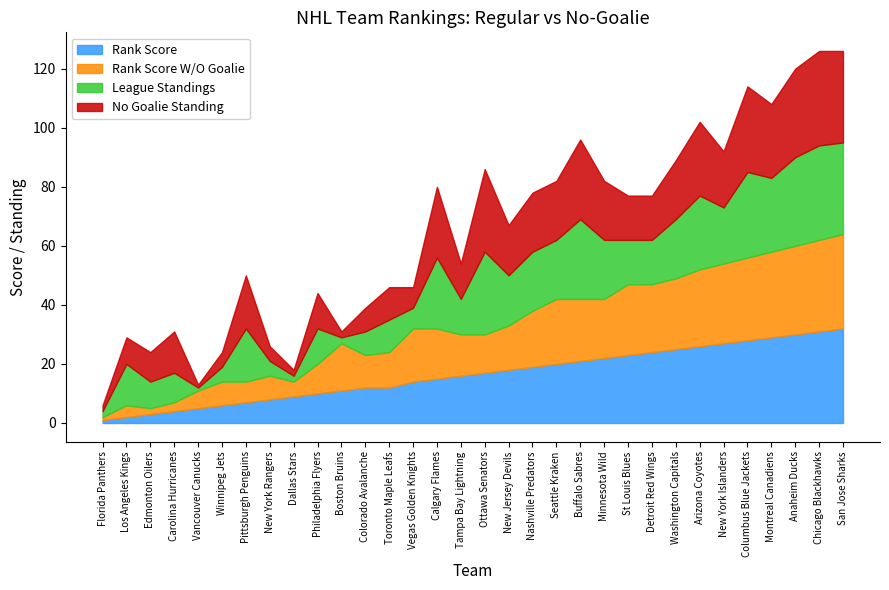

What is the approximate value of Rank Score at Anaheim Ducks?

30